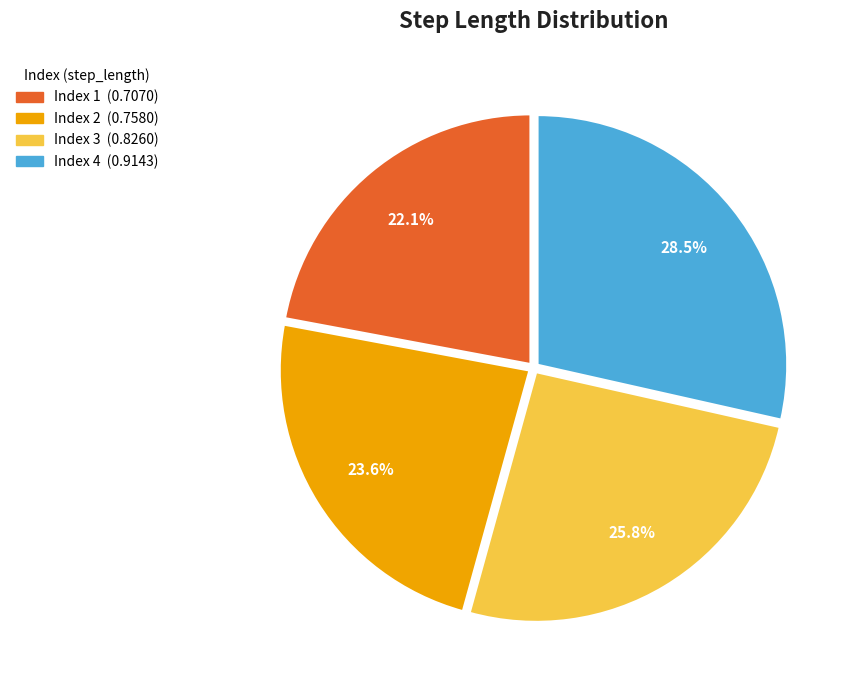

Is there any slice that represents more than half of the pie?

No